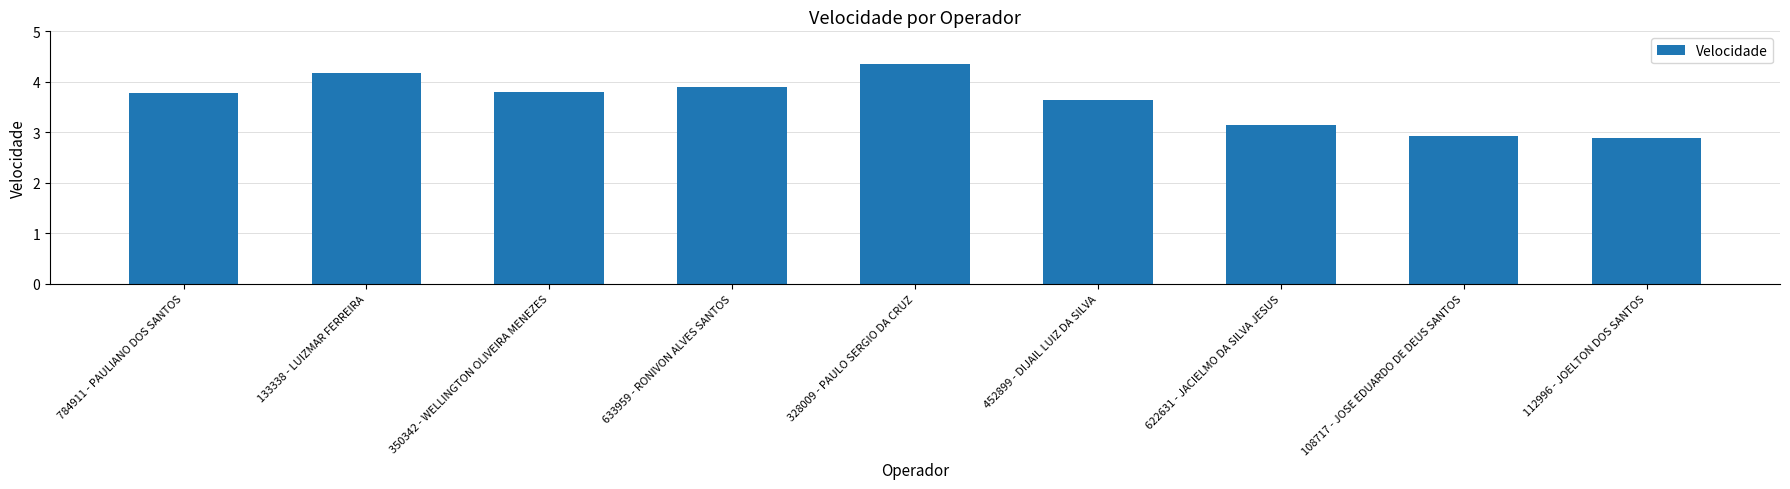

The value at 350342 - WELLINGTON OLIVEIRA MENEZES is 3.8. True or false?

True